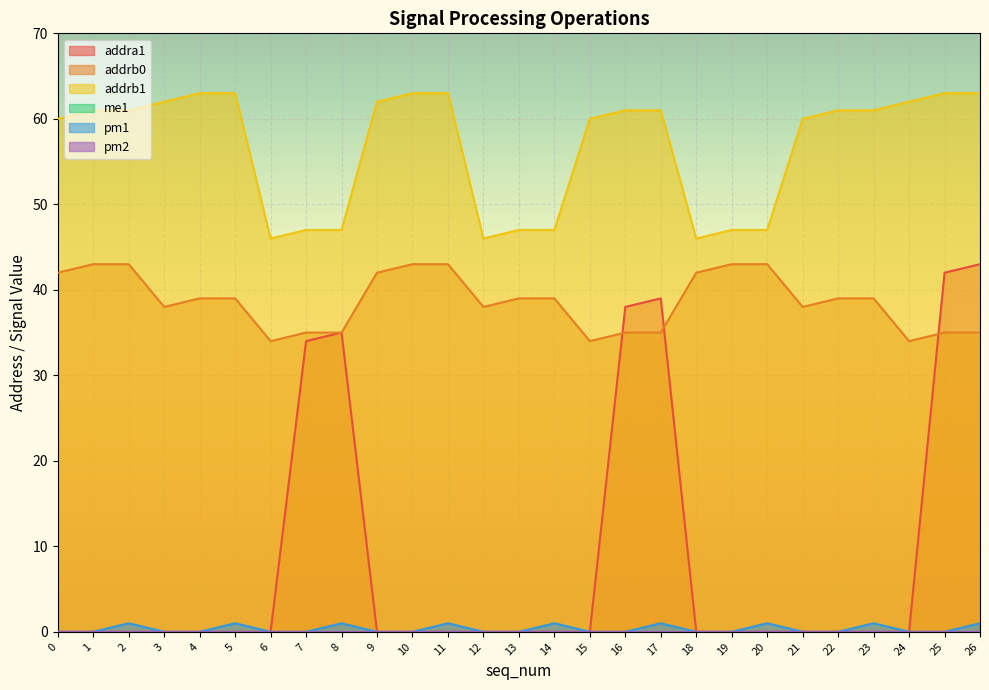

Reading right to left, transcribe all the data shown in this chart.

addra1: 43	42	0	0	0	0	0	0	0	39	38	0	0	0	0	0	0	0	35	34	0	0	0	0	0	0	0
addrb0: 35	35	34	39	39	38	43	43	42	35	35	34	39	39	38	43	43	42	35	35	34	39	39	38	43	43	42
addrb1: 63	63	62	61	61	60	47	47	46	61	61	60	47	47	46	63	63	62	47	47	46	63	63	62	61	61	60
pm1: 1	0	0	1	0	0	1	0	0	1	0	0	1	0	0	1	0	0	1	0	0	1	0	0	1	0	0